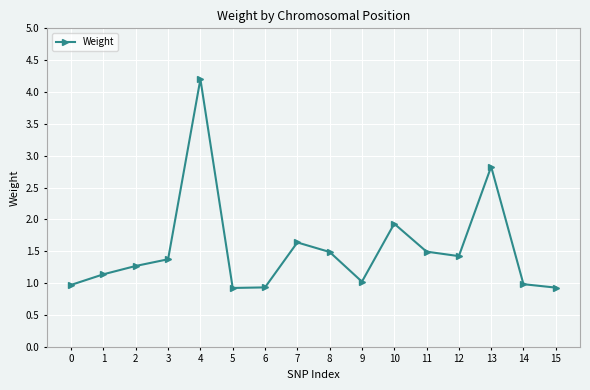

What is the change in value from 3 to 6?

-0.4